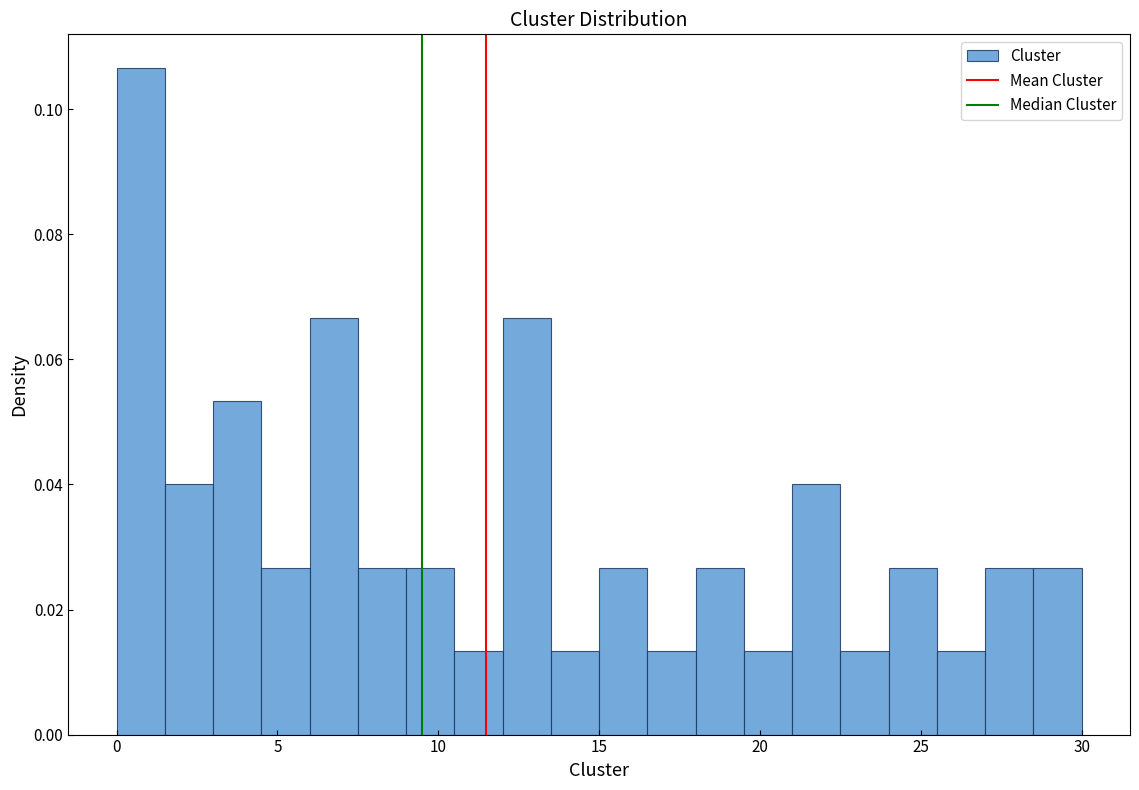

Read against the x-axis, roughly where is the centre of the tallest bar?

1.0